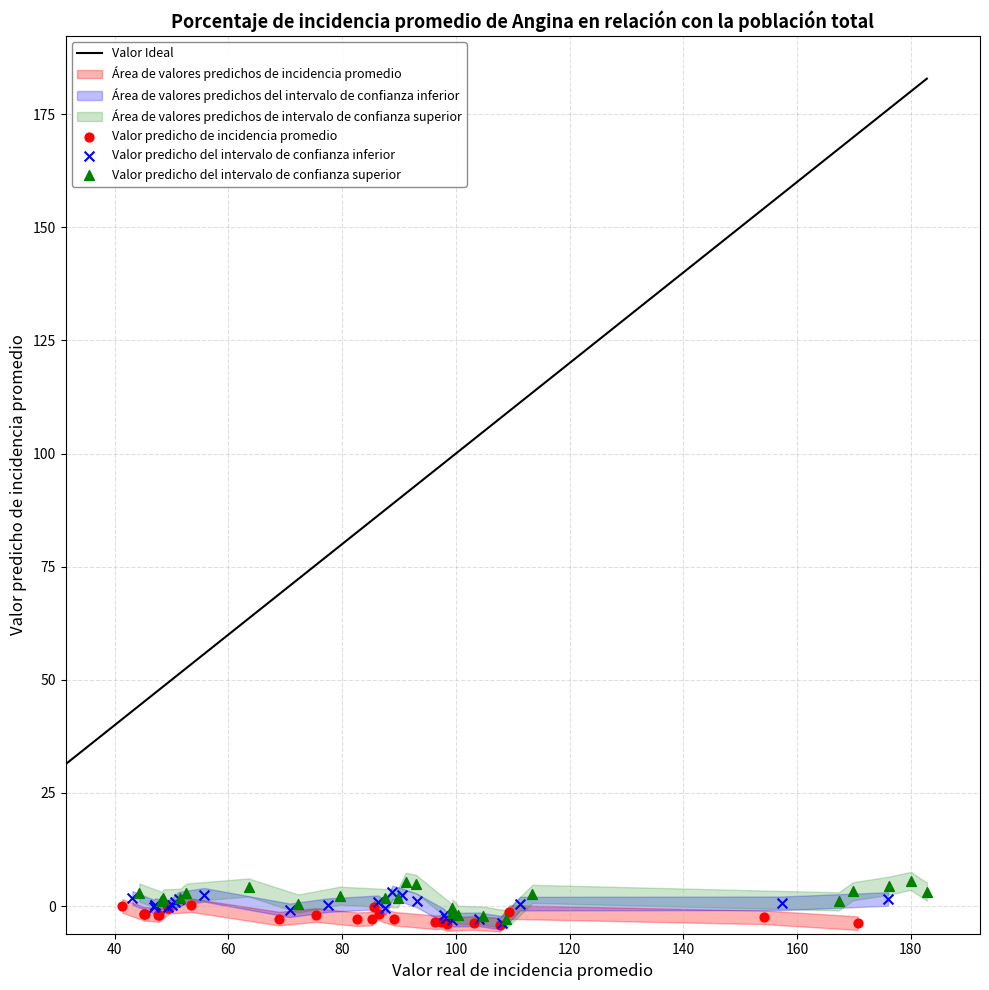

Which series has the widest spread of Y values?

Valor predicho del intervalo de confianza superior